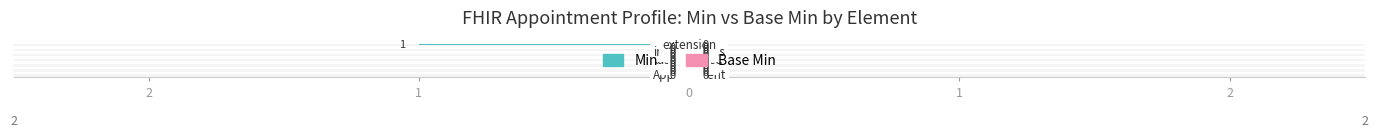

At how many categories does at least one series exceed 0?

13